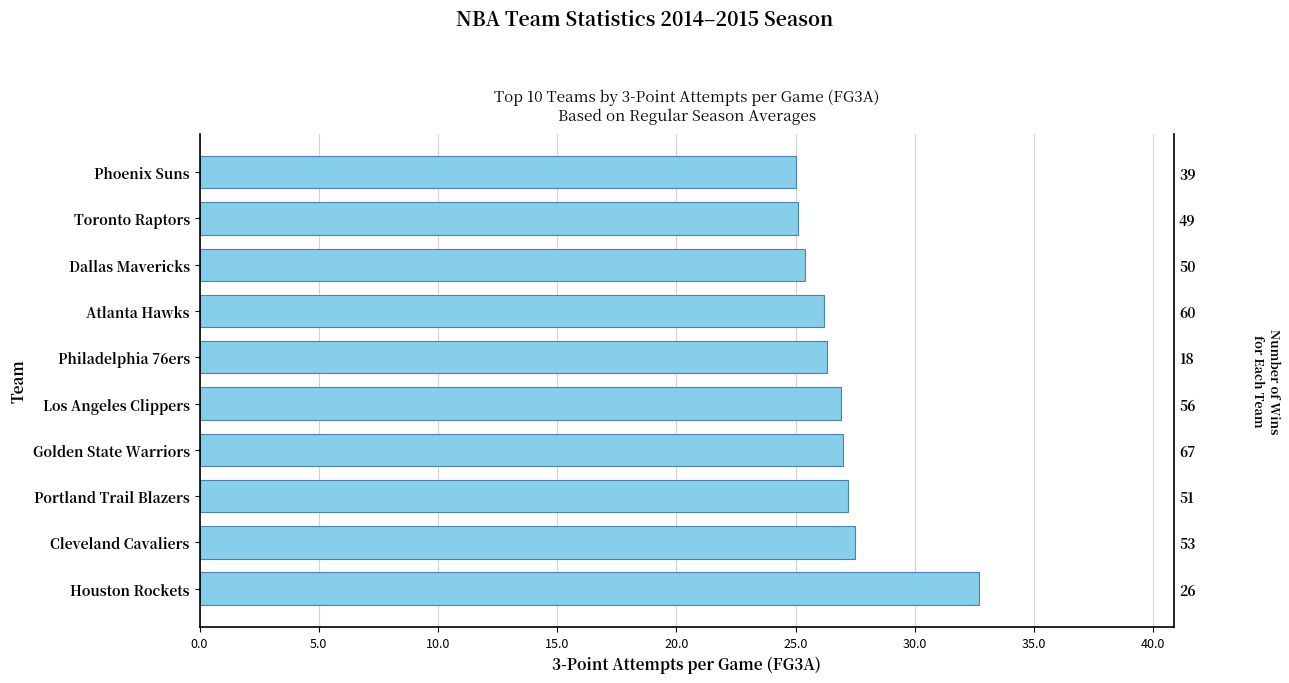

Does the chart contain any negative values?

No